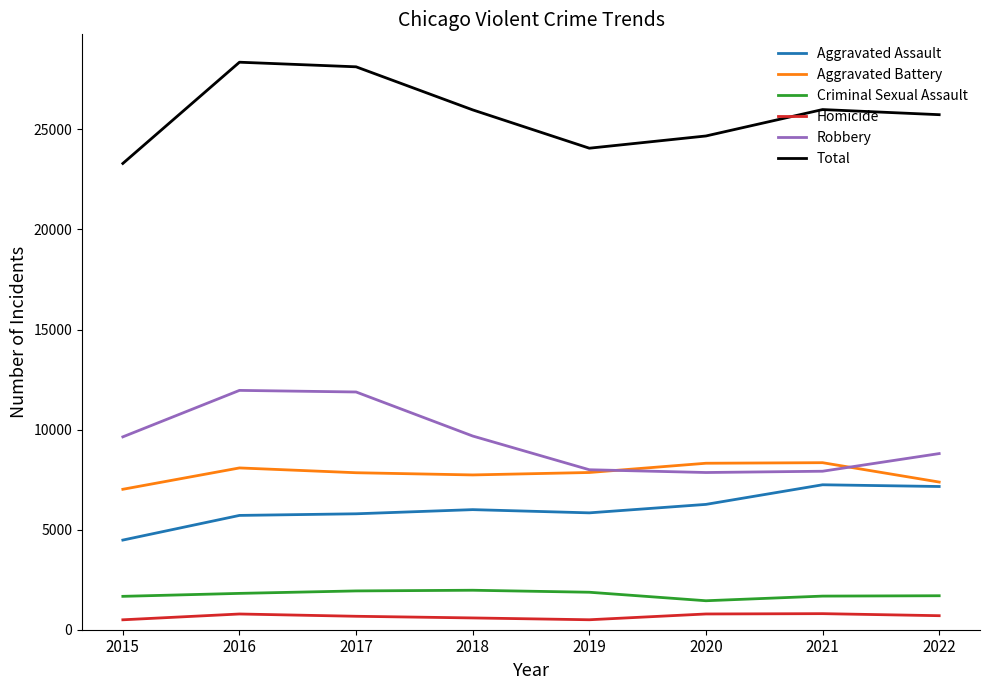

The value of Criminal Sexual Assault at 2016 is 779. True or false?

False